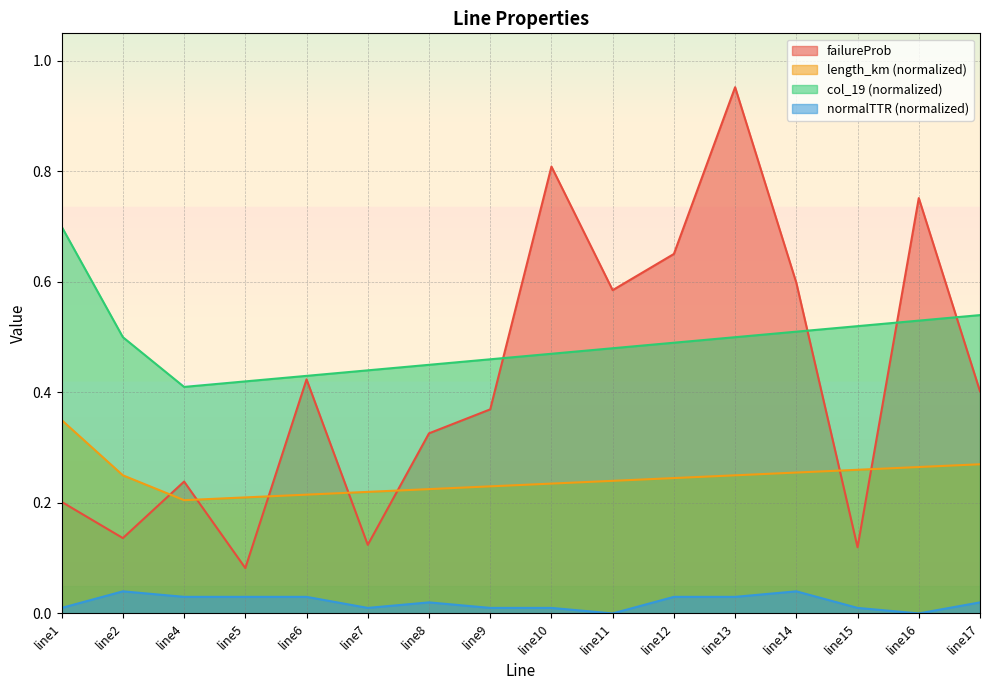

Reading left to right, list all the values displayed in this chart.

failureProb: 0.2	0.1	0.2	0.1	0.4	0.1	0.3	0.4	0.8	0.6	0.7	1.0	0.6	0.1	0.8	0.4
length_km_norm: 0.3	0.2	0.2	0.2	0.2	0.2	0.2	0.2	0.2	0.2	0.2	0.2	0.3	0.3	0.3	0.3
col_19_norm: 0.7	0.5	0.4	0.4	0.4	0.4	0.5	0.5	0.5	0.5	0.5	0.5	0.5	0.5	0.5	0.5
normalTTR_norm: 0.0	0.0	0.0	0.0	0.0	0.0	0.0	0.0	0.0	0.0	0.0	0.0	0.0	0.0	0.0	0.0